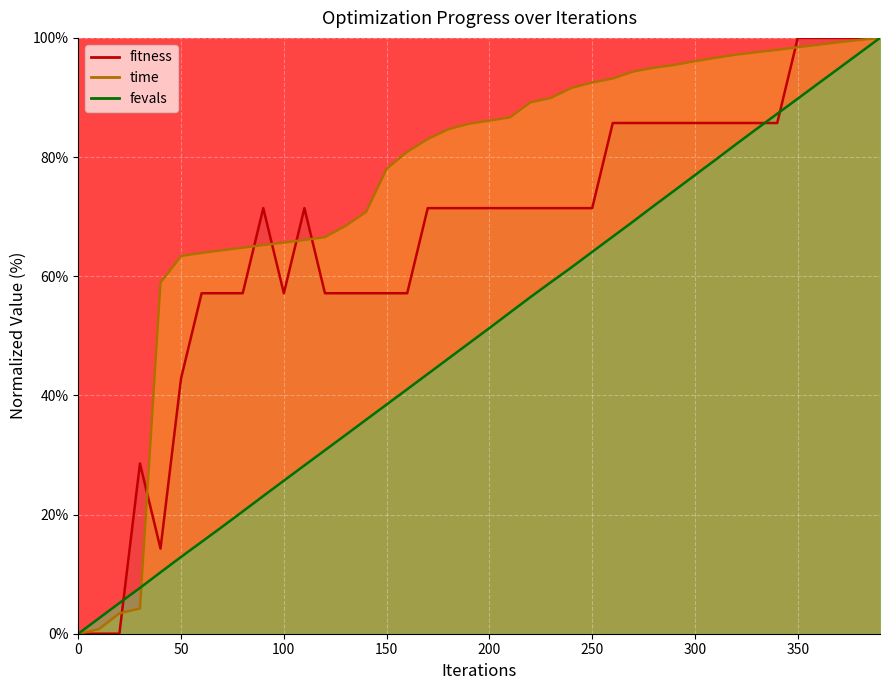

At 60, list the series in order from largest to smallest.

time, fitness, fevals